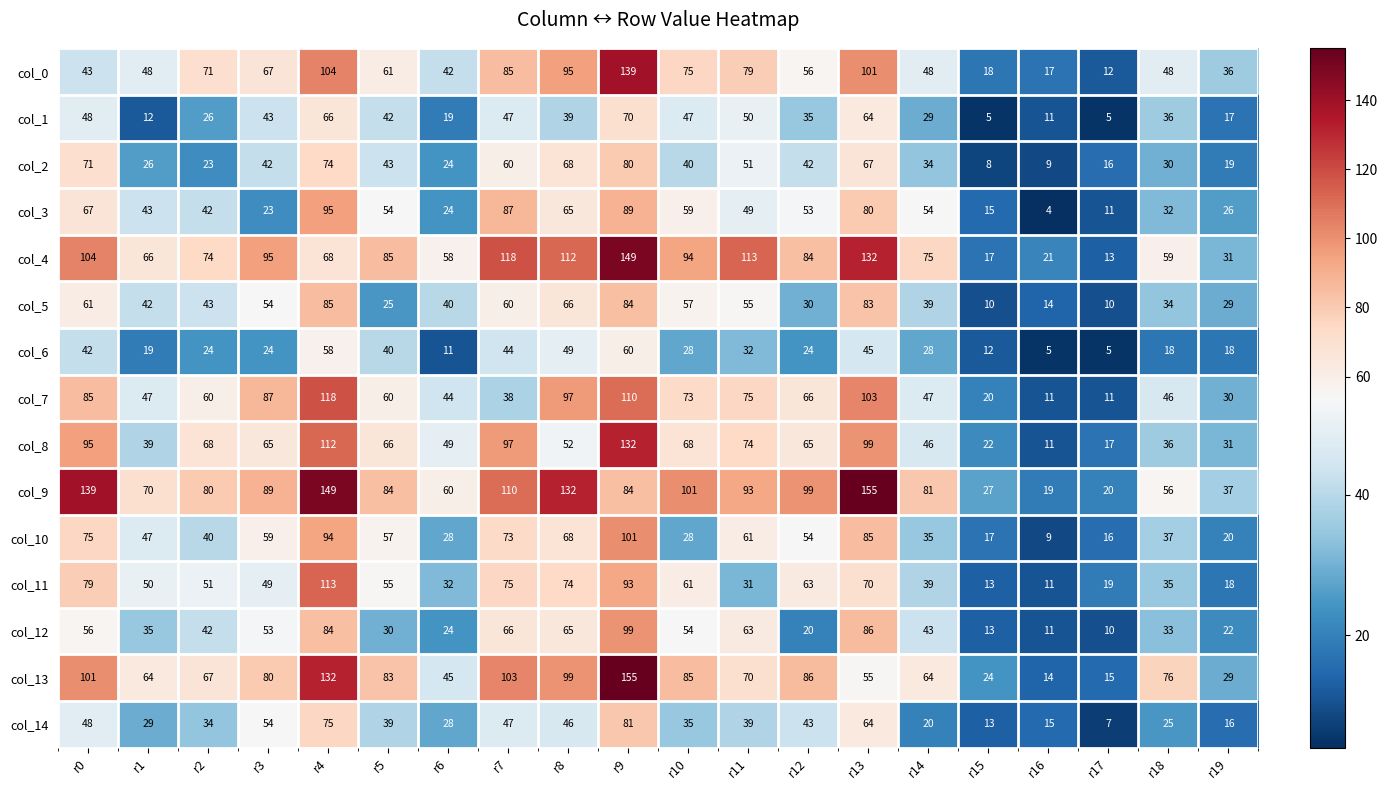

At which category does the chart reach its minimum across all series?

r16